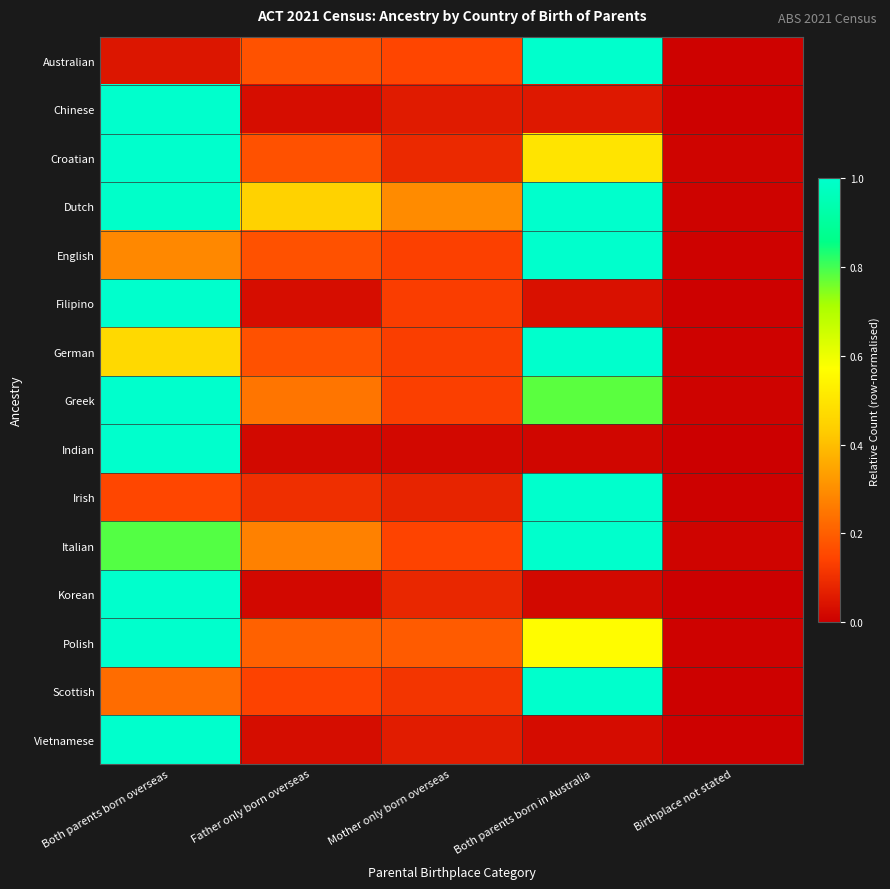

At how many categories does at least one series exceed 0?

5